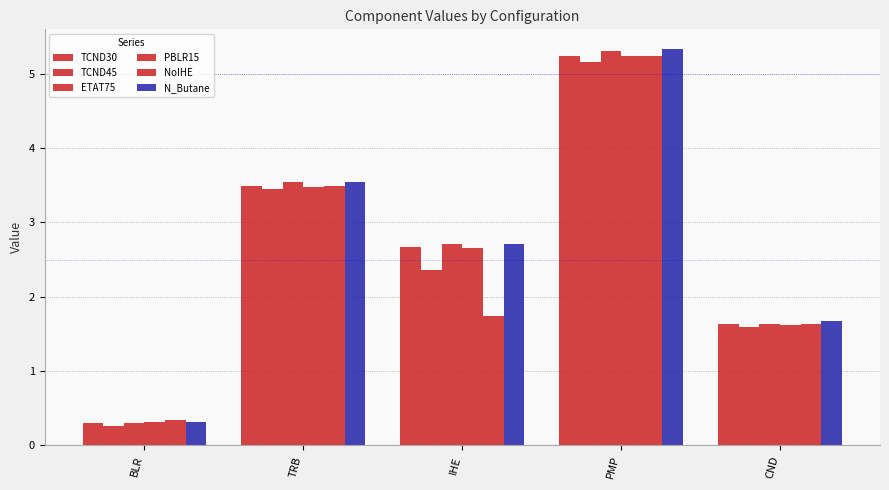

What is the sum of the ETAT75 values at BLR and PMP?

5.6